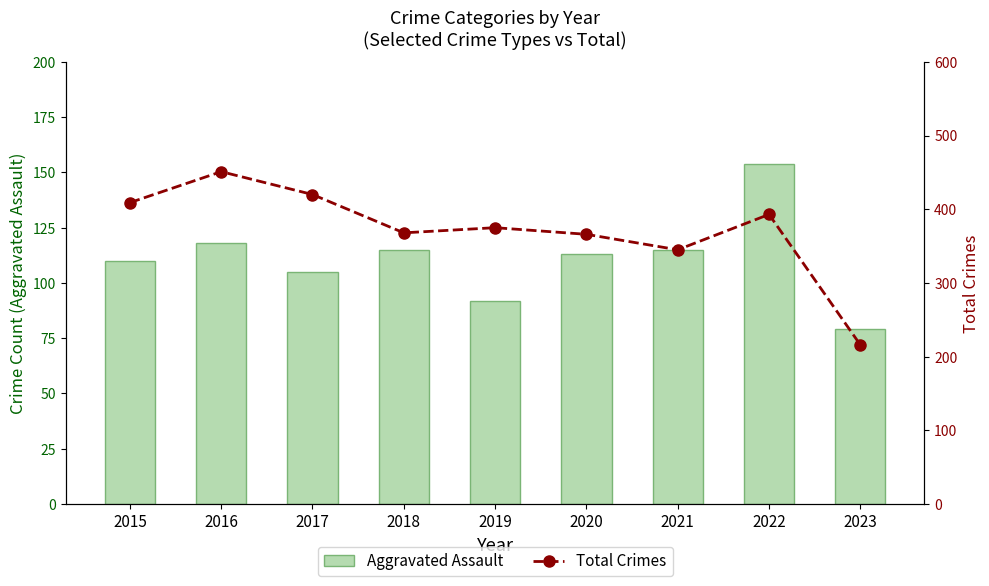

Which series has the largest total across all categories?

Total Crimes